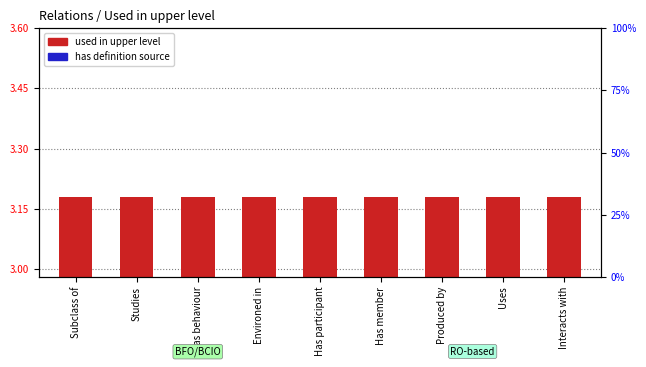

At which category is the sum across all series the highest?

Subclass of